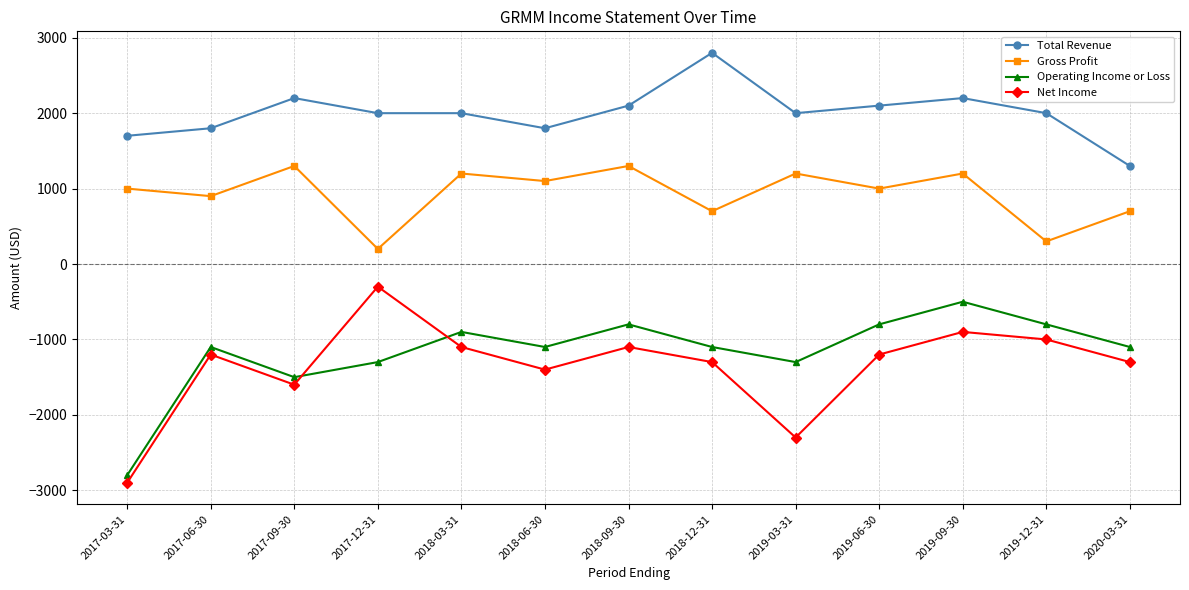

True or false: Net Income and Gross Profit cross at least once.

False